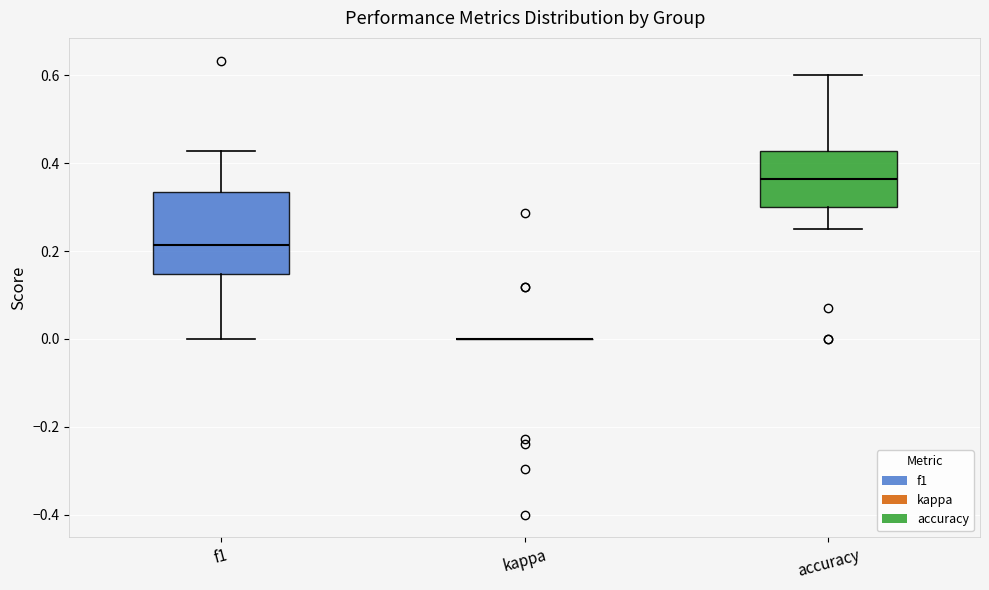

Reading left to right, read every box against the y-axis: the position of its median line, the range the box covers, and the ends of its whiskers. The values are not printed on the chart, so give them approximately, as read against the axis.

f1: median 0.22, box 0.14 to 0.34, whiskers 0.00 to 0.42
kappa: box collapsed to a line at 0.00, whiskers 0.00 to 0.00
accuracy: median 0.36, box 0.30 to 0.42, whiskers 0.26 to 0.60